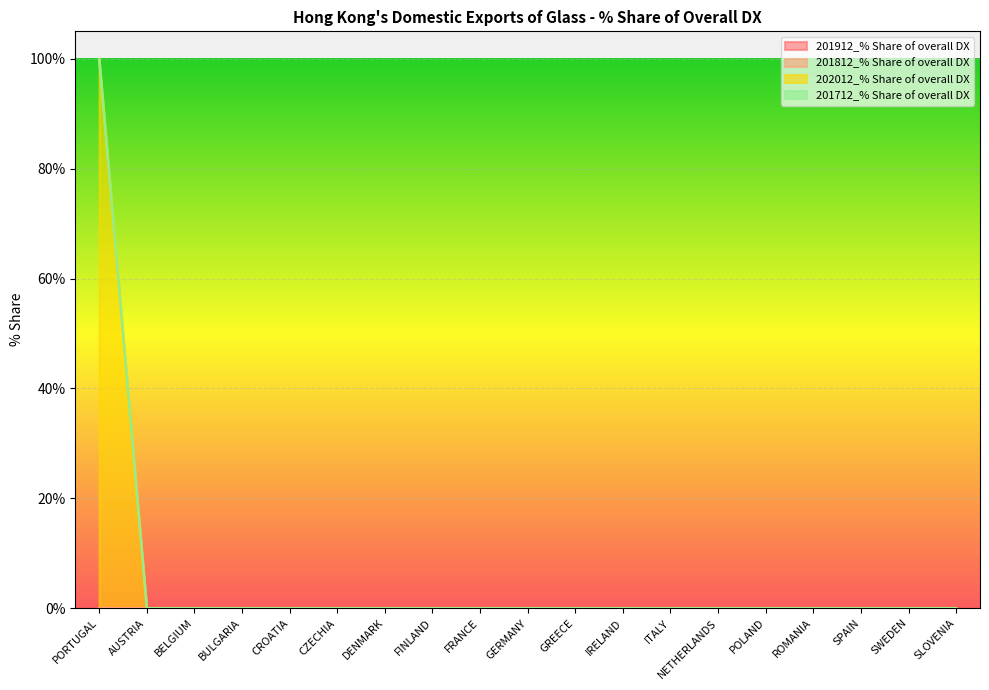

How many series are shown in this chart?

4